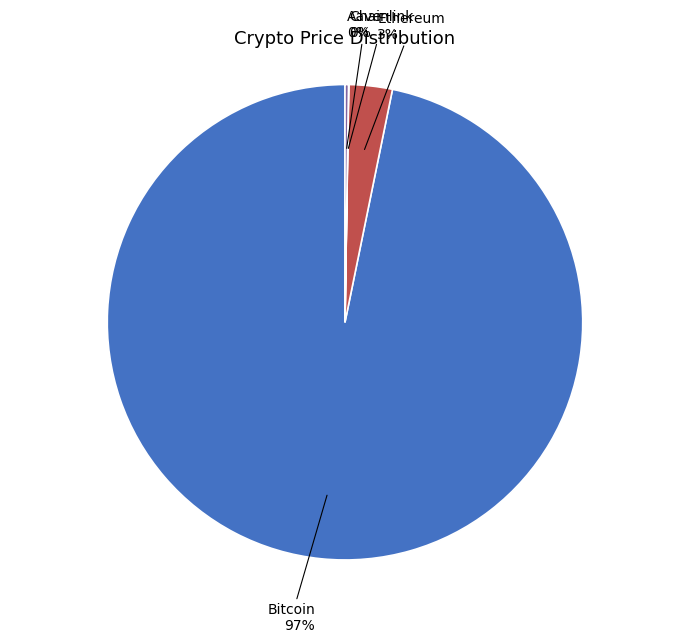

Combined, do Bitcoin and Ethereum account for over 50%?

Yes